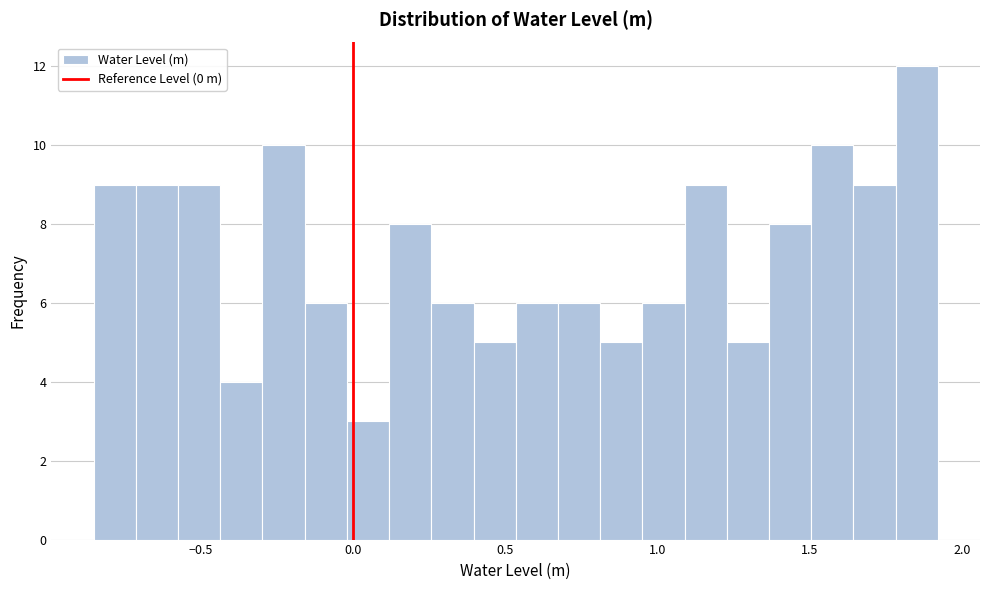

Around what value on the x-axis is the tallest bar? Give the approximate position of its centre, as read against the axis.

1.85